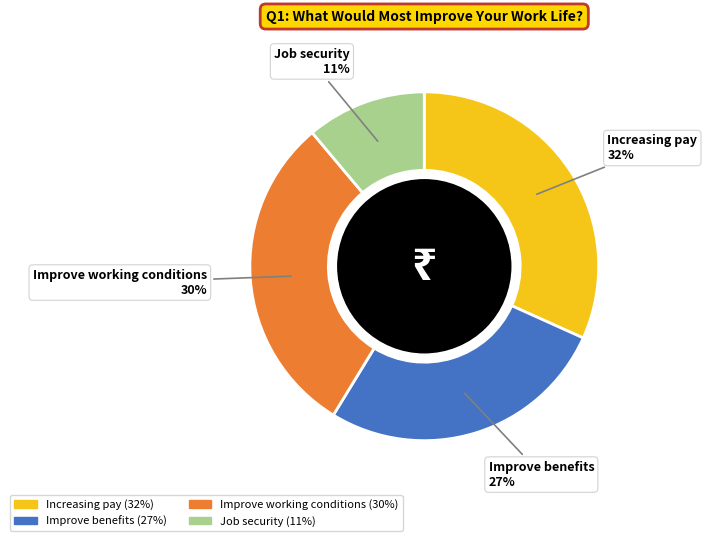

To the nearest percent, what percentage of the pie is Job security?

11%